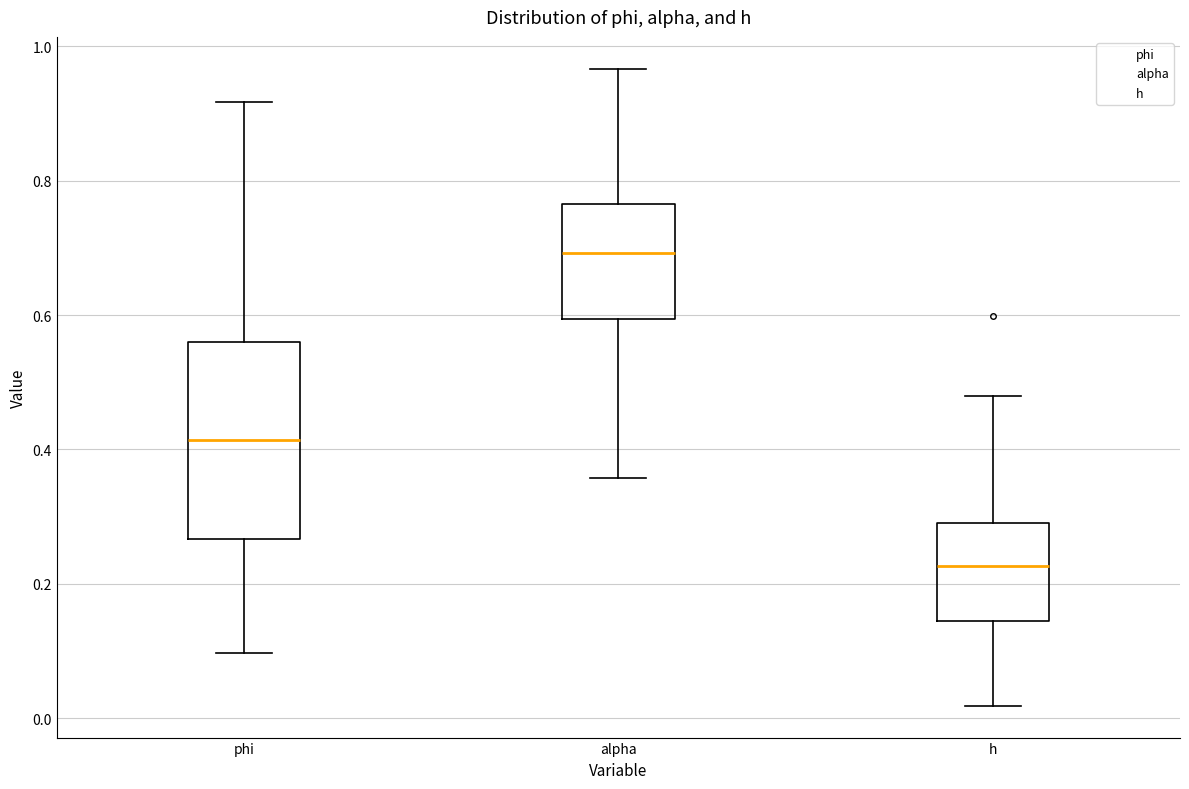

Where is the lower edge of the box for phi on the y-axis? The values are not printed on the chart, so give them approximately, as read against the axis.

0.26